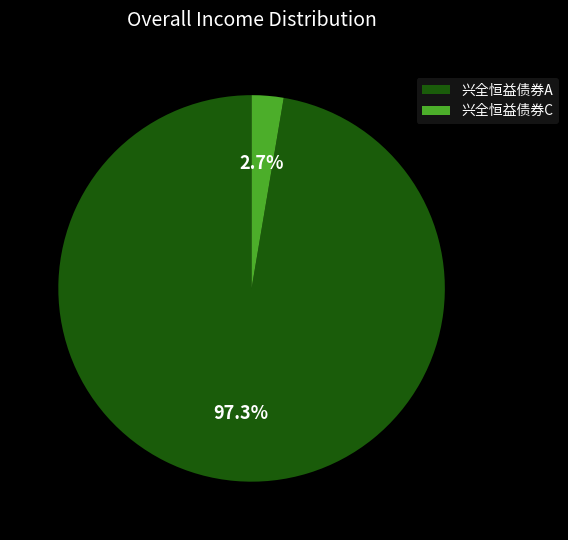

Which category accounts for the majority?

兴全恒益债券A